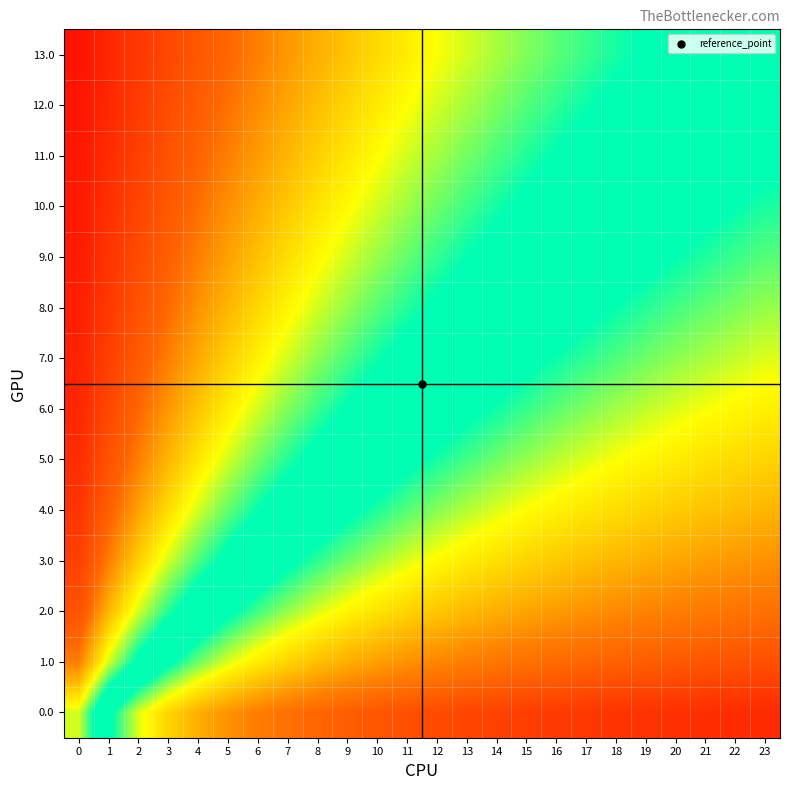

Reading right to left, extract all data points from this chart.

0.0: 23=0.1	22=0.1	21=0.1	20=0.1	19=0.1	18=0.1	17=0.1	16=0.1	15=0.1	14=0.1	13=0.1	12=0.1	11=0.1	10=0.1	9=0.1	8=0.2	7=0.2	6=0.2	5=0.2	4=0.3	3=0.3	2=0.4	1=0.5	0=0.6
1.0: 23=0.1	22=0.1	21=0.1	20=0.1	19=0.1	18=0.2	17=0.2	16=0.2	15=0.2	14=0.2	13=0.2	12=0.2	11=0.2	10=0.2	9=0.3	8=0.3	7=0.3	6=0.3	5=0.4	4=0.4	3=0.5	2=0.5	1=0.6	0=0.8
2.0: 23=0.2	22=0.2	21=0.2	20=0.2	19=0.2	18=0.2	17=0.2	16=0.2	15=0.2	14=0.3	13=0.3	12=0.3	11=0.3	10=0.3	9=0.3	8=0.4	7=0.4	6=0.4	5=0.5	4=0.5	3=0.6	2=0.6	1=0.7	0=0.8
3.0: 23=0.2	22=0.2	21=0.2	20=0.2	19=0.3	18=0.3	17=0.3	16=0.3	15=0.3	14=0.3	13=0.3	12=0.3	11=0.4	10=0.4	9=0.4	8=0.4	7=0.5	6=0.5	5=0.5	4=0.6	3=0.6	2=0.7	1=0.8	0=0.9
4.0: 23=0.3	22=0.3	21=0.3	20=0.3	19=0.3	18=0.3	17=0.3	16=0.3	15=0.3	14=0.4	13=0.4	12=0.4	11=0.4	10=0.4	9=0.5	8=0.5	7=0.5	6=0.6	5=0.6	4=0.6	3=0.7	2=0.7	1=0.8	0=0.9
5.0: 23=0.3	22=0.3	21=0.3	20=0.3	19=0.3	18=0.4	17=0.4	16=0.4	15=0.4	14=0.4	13=0.4	12=0.4	11=0.5	10=0.5	9=0.5	8=0.5	7=0.6	6=0.6	5=0.6	4=0.7	3=0.7	2=0.8	1=0.8	0=0.9
6.0: 23=0.3	22=0.3	21=0.4	20=0.4	19=0.4	18=0.4	17=0.4	16=0.4	15=0.4	14=0.4	13=0.5	12=0.5	11=0.5	10=0.5	9=0.5	8=0.6	7=0.6	6=0.6	5=0.7	4=0.7	3=0.8	2=0.8	1=0.9	0=0.9
7.0: 23=0.4	22=0.4	21=0.4	20=0.4	19=0.4	18=0.4	17=0.4	16=0.4	15=0.5	14=0.5	13=0.5	12=0.5	11=0.5	10=0.6	9=0.6	8=0.6	7=0.6	6=0.7	5=0.7	4=0.7	3=0.8	2=0.8	1=0.9	0=0.9
8.0: 23=0.4	22=0.4	21=0.4	20=0.4	19=0.4	18=0.4	17=0.5	16=0.5	15=0.5	14=0.5	13=0.5	12=0.5	11=0.6	10=0.6	9=0.6	8=0.6	7=0.7	6=0.7	5=0.7	4=0.8	3=0.8	2=0.8	1=0.9	0=0.9
9.0: 23=0.4	22=0.4	21=0.4	20=0.4	19=0.5	18=0.5	17=0.5	16=0.5	15=0.5	14=0.5	13=0.6	12=0.6	11=0.6	10=0.6	9=0.6	8=0.7	7=0.7	6=0.7	5=0.7	4=0.8	3=0.8	2=0.9	1=0.9	0=0.9
10.0: 23=0.4	22=0.5	21=0.5	20=0.5	19=0.5	18=0.5	17=0.5	16=0.5	15=0.5	14=0.6	13=0.6	12=0.6	11=0.6	10=0.6	9=0.7	8=0.7	7=0.7	6=0.7	5=0.8	4=0.8	3=0.8	2=0.9	1=0.9	0=0.9
11.0: 23=0.5	22=0.5	21=0.5	20=0.5	19=0.5	18=0.5	17=0.5	16=0.5	15=0.6	14=0.6	13=0.6	12=0.6	11=0.6	10=0.7	9=0.7	8=0.7	7=0.7	6=0.7	5=0.8	4=0.8	3=0.8	2=0.9	1=0.9	0=1.0
12.0: 23=0.5	22=0.5	21=0.5	20=0.5	19=0.5	18=0.5	17=0.6	16=0.6	15=0.6	14=0.6	13=0.6	12=0.6	11=0.7	10=0.7	9=0.7	8=0.7	7=0.7	6=0.8	5=0.8	4=0.8	3=0.8	2=0.9	1=0.9	0=1.0
13.0: 23=0.5	22=0.5	21=0.5	20=0.5	19=0.5	18=0.6	17=0.6	16=0.6	15=0.6	14=0.6	13=0.6	12=0.6	11=0.7	10=0.7	9=0.7	8=0.7	7=0.8	6=0.8	5=0.8	4=0.8	3=0.9	2=0.9	1=0.9	0=1.0